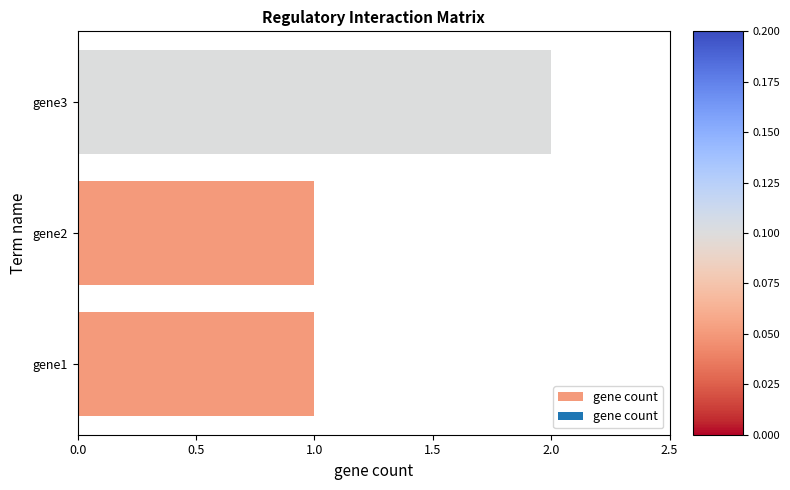

Which category has the highest value across all series?

gene3